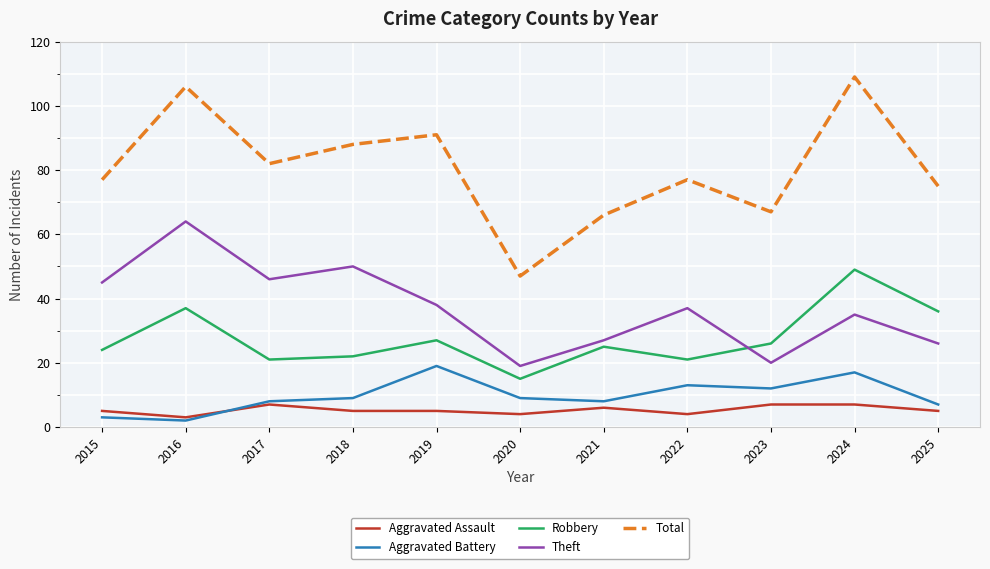

What is the smallest value displayed?

2